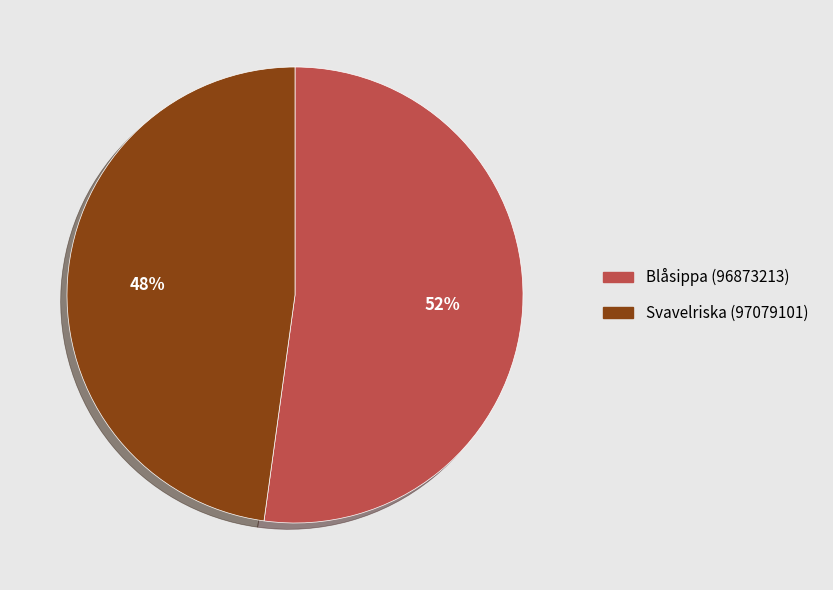

To the nearest percent, what portion does Svavelriska (97079101) represent?

48%